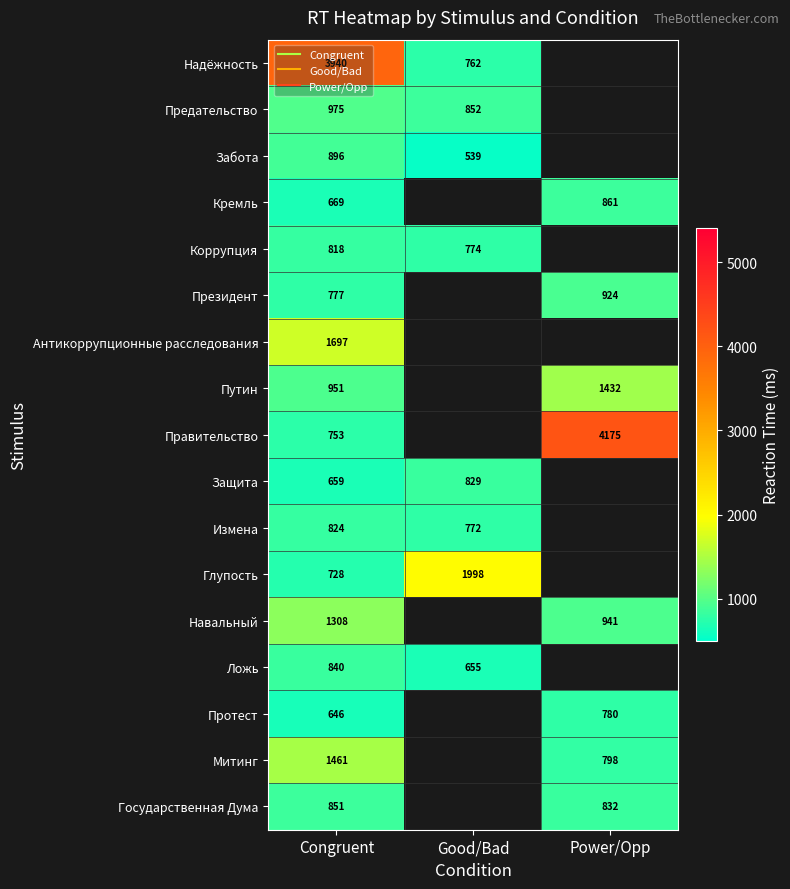

How many values in Предательство are above zero?

2